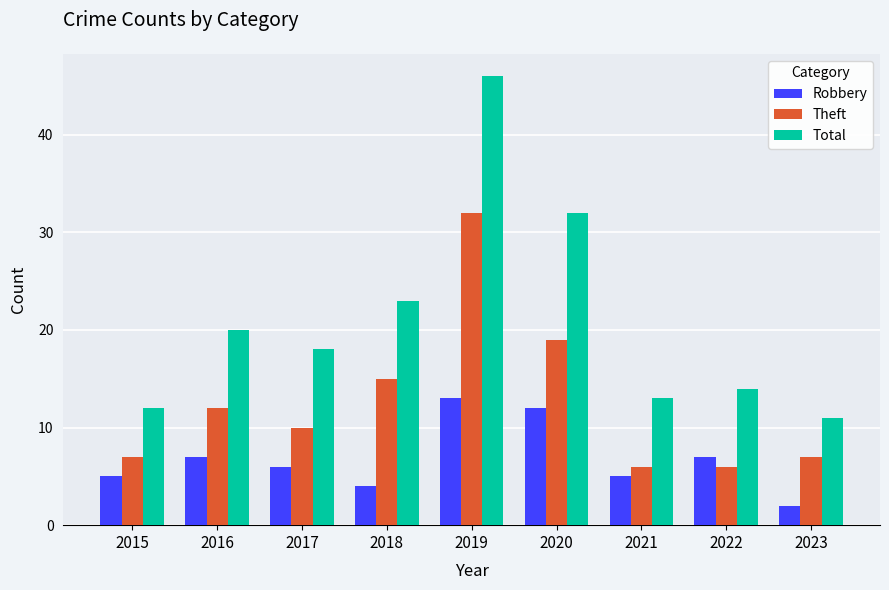

What is the minimum value for Robbery?

2